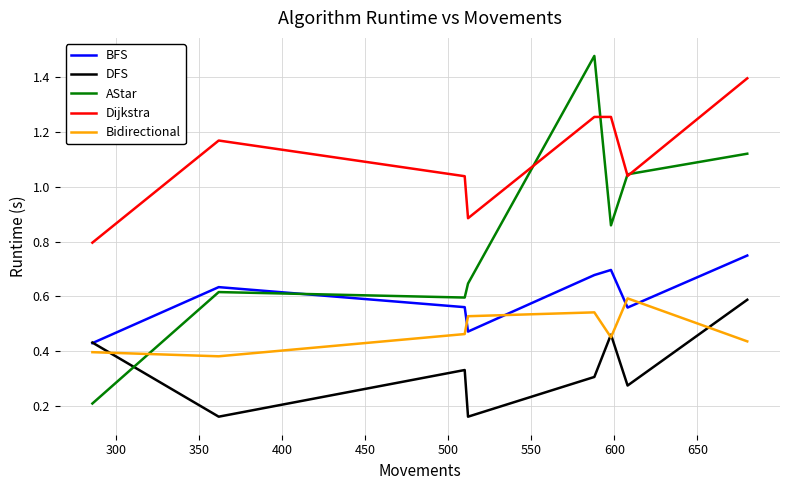

Which series has the largest range (max minus min)?

AStar